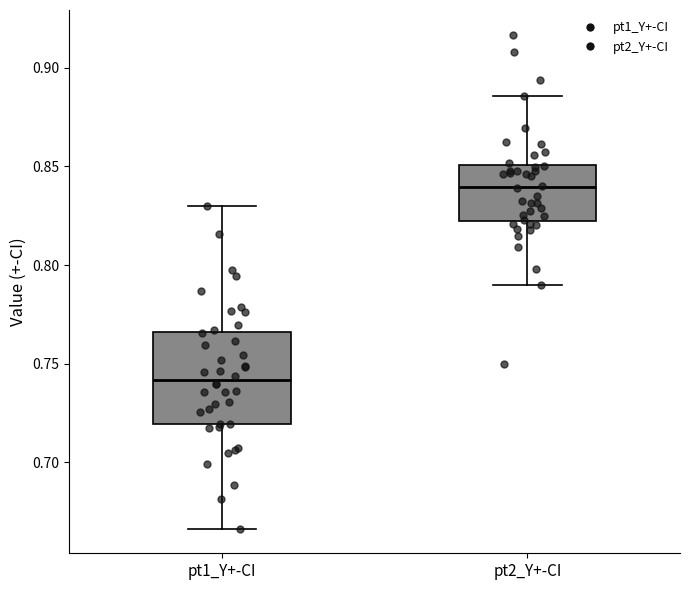

Comparing the boxes themselves (not the whiskers), which one is the tallest?

pt1_Y+-CI